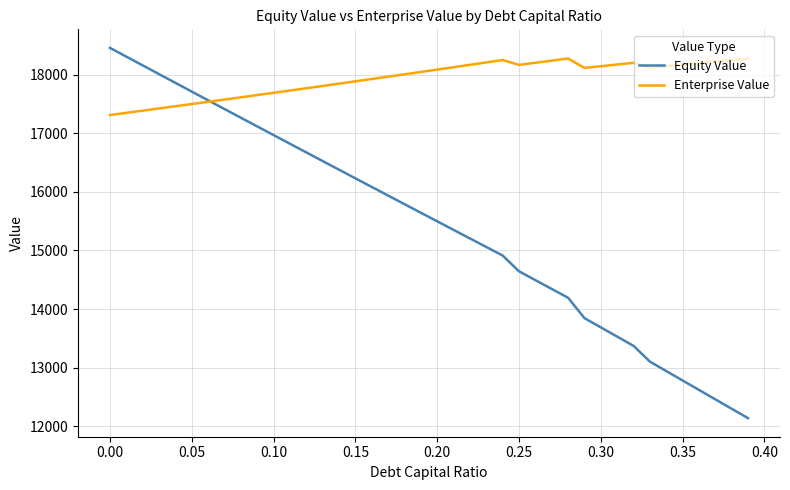

Is this an area chart (filled region under the line)?

No